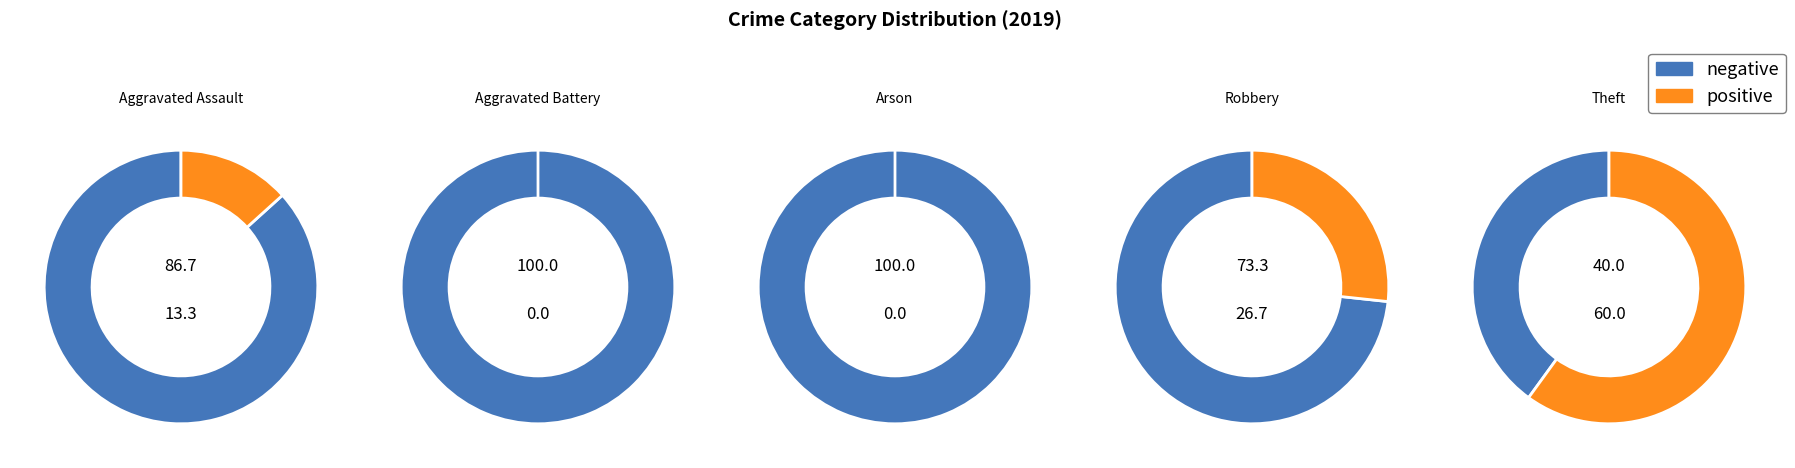

Which slice represents more than half of the pie?

Theft